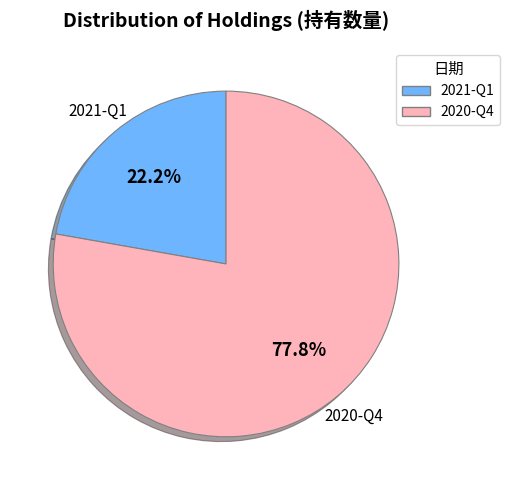

Approximately how many times larger is the value at 2020-Q4 compared to 2021-Q1?

3.5